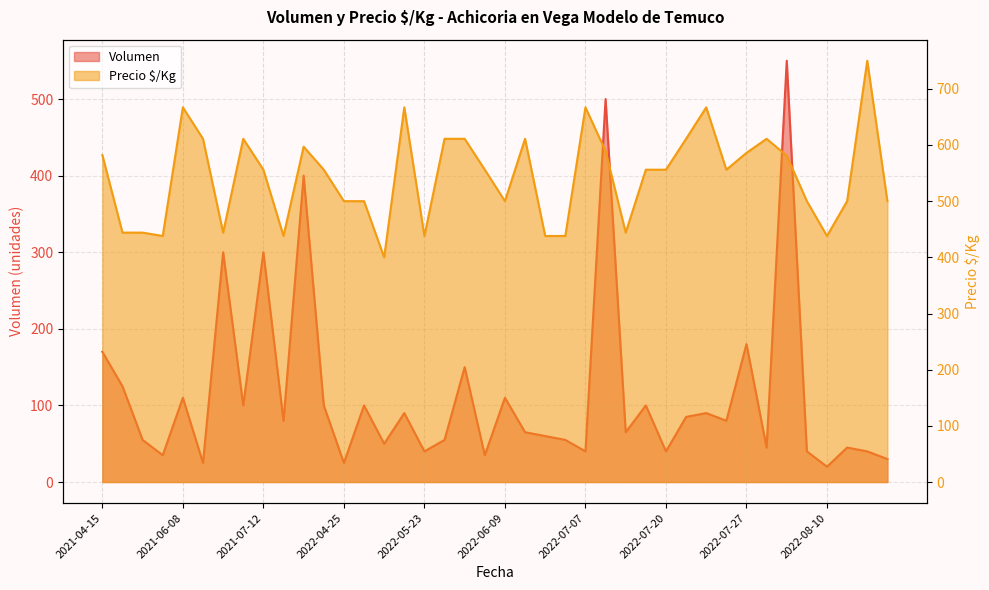

Which label corresponds to the largest value in the chart?

2022-10-03